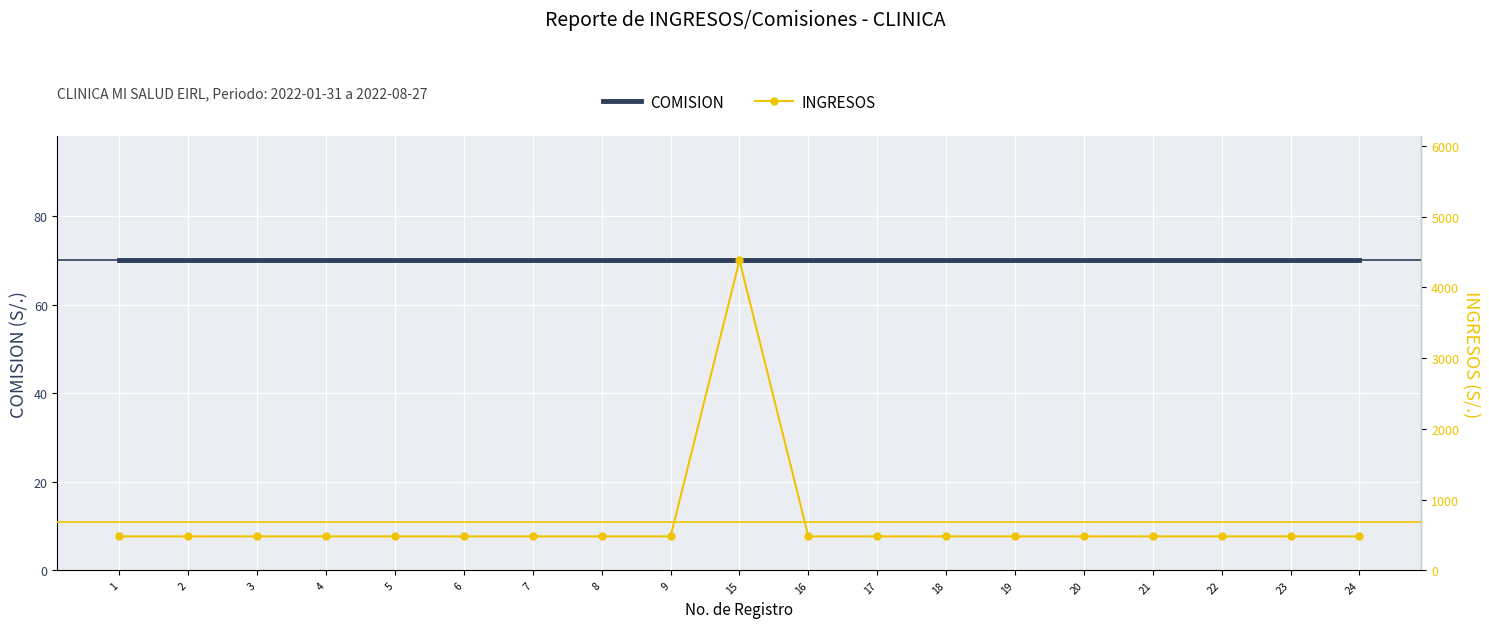

Is it true that INGRESOS equals 733 at 18?

False